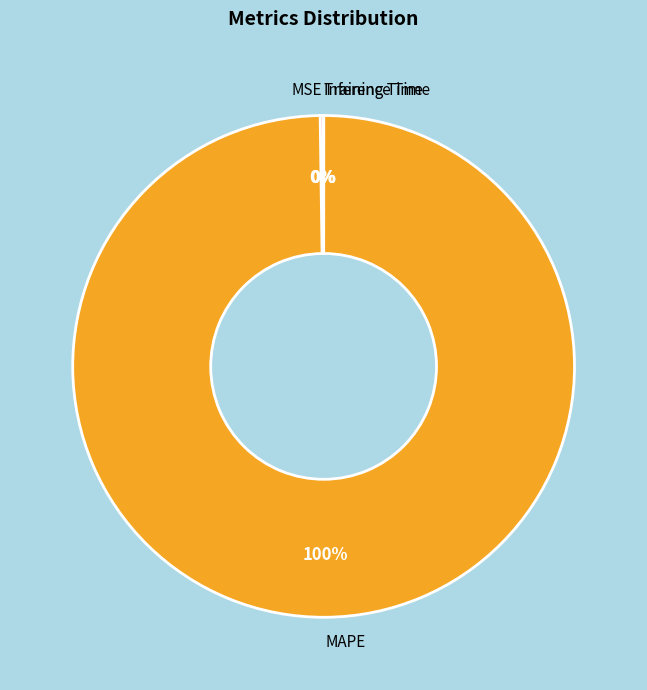

The MAPE slice represents 100% of the pie. True or false?

True